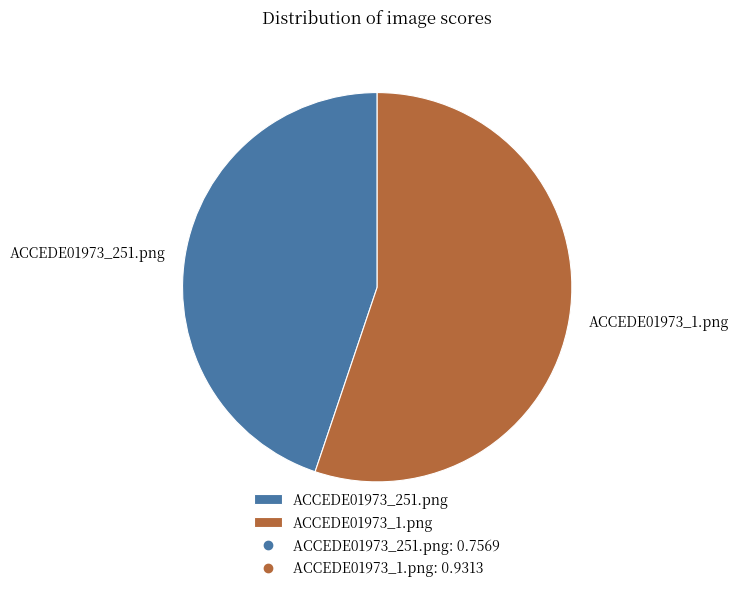

Which slice represents more than half of the pie?

ACCEDE01973_1.png